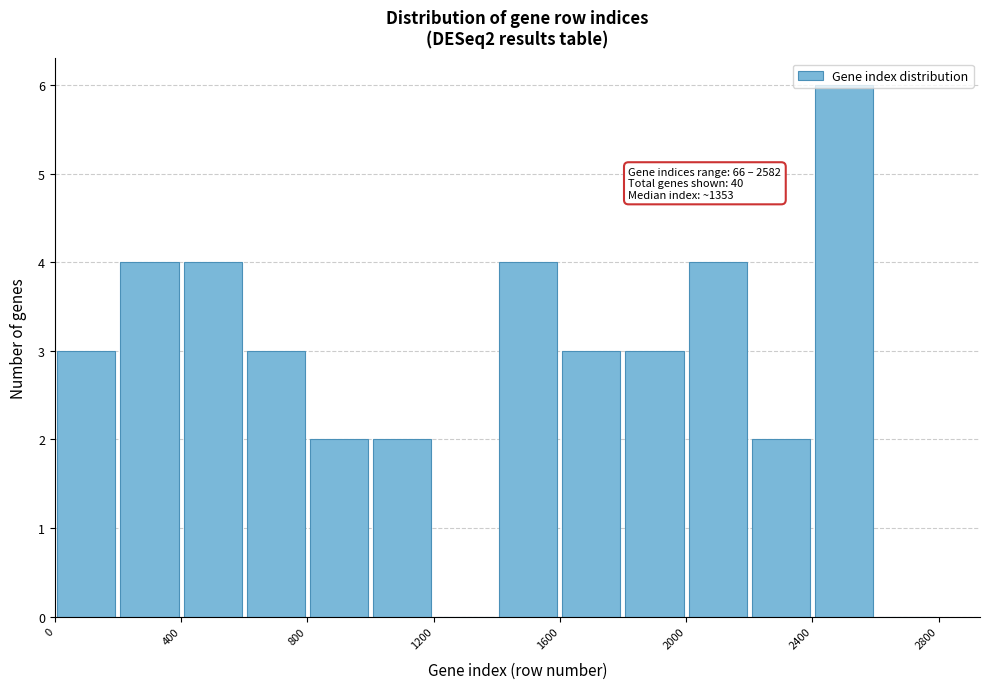

Over which range of the x-axis is the bar tallest?

2400 to 2600